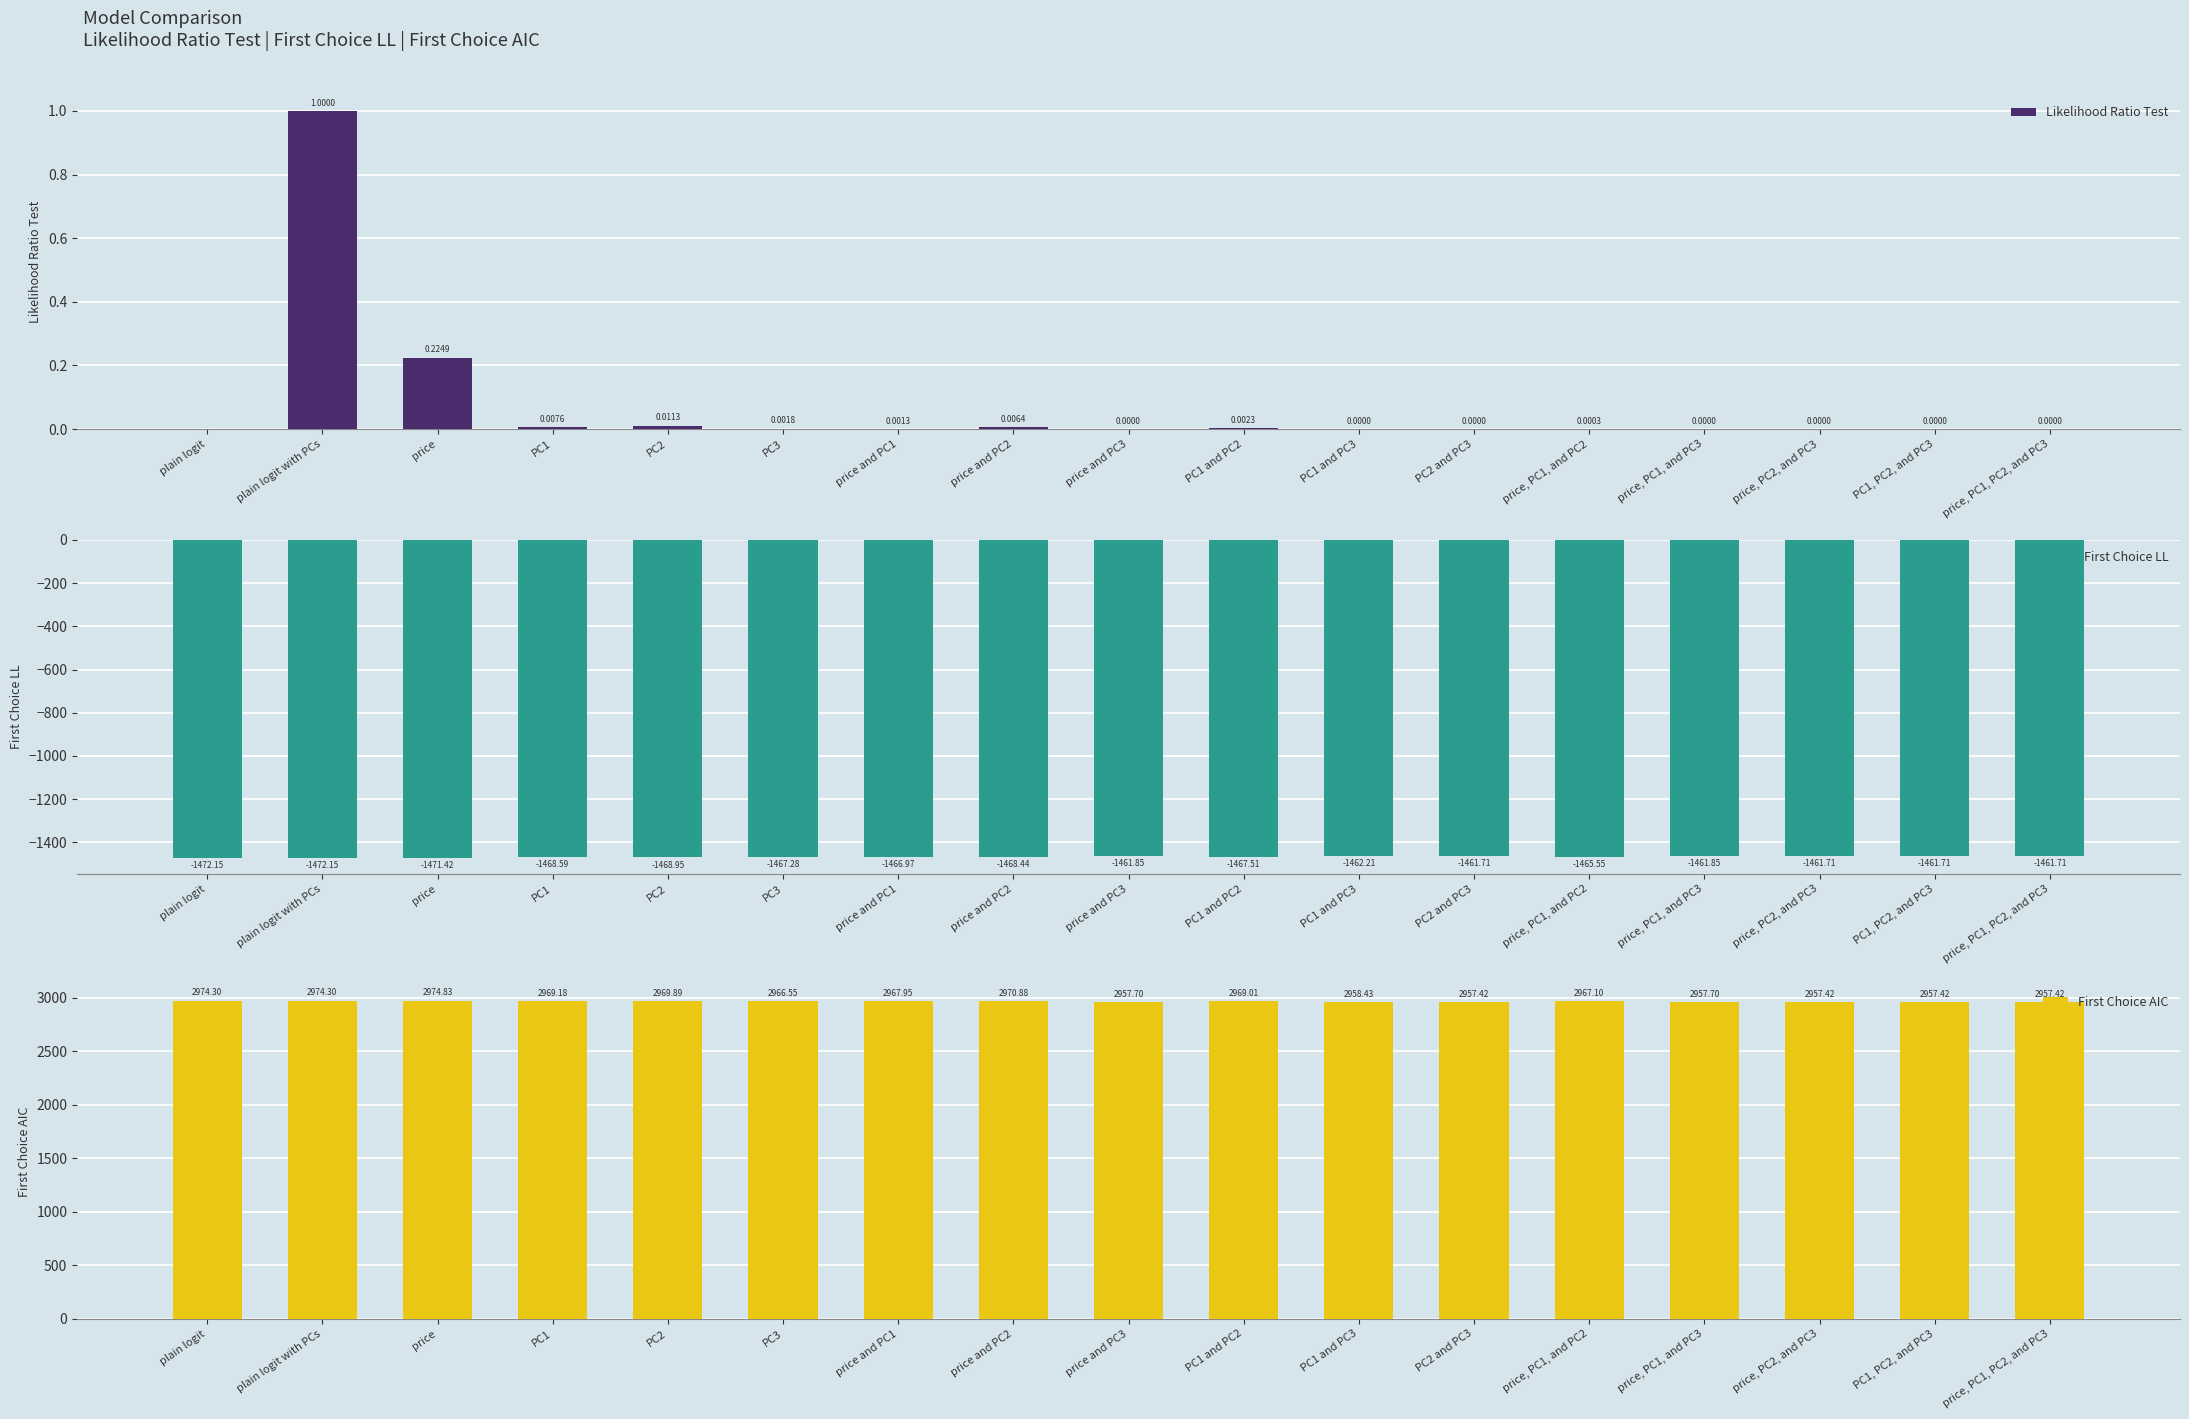

What is the label of the 11th bar from the left?

PC1 and PC3